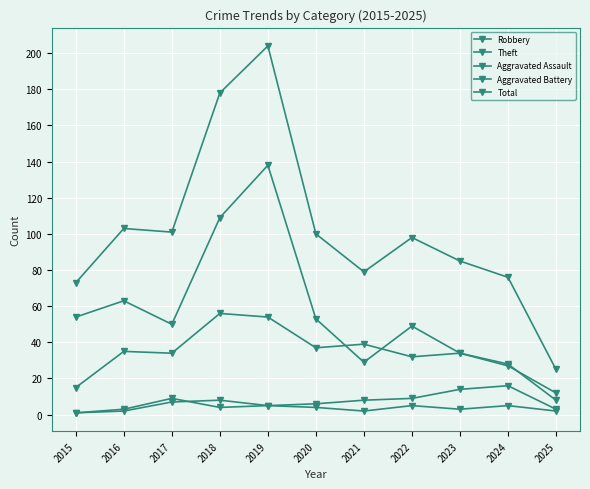

Between 2021 and 2016, which is larger?

2021